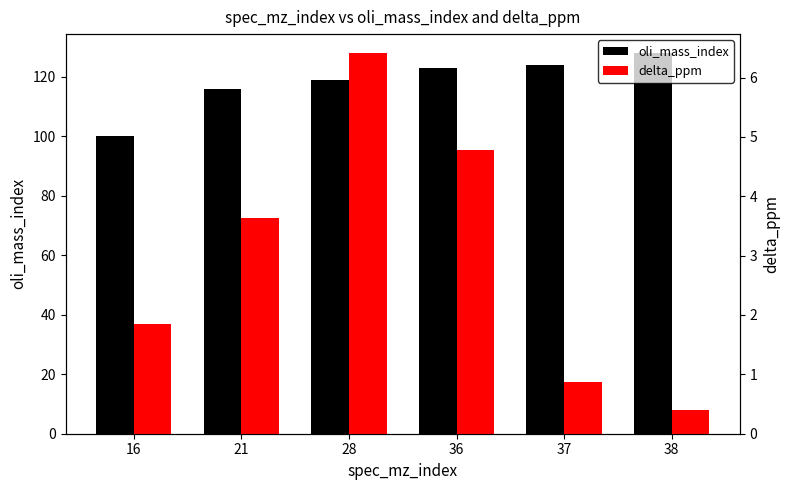

The delta_ppm series shows 3.2 at 16. True or false?

False